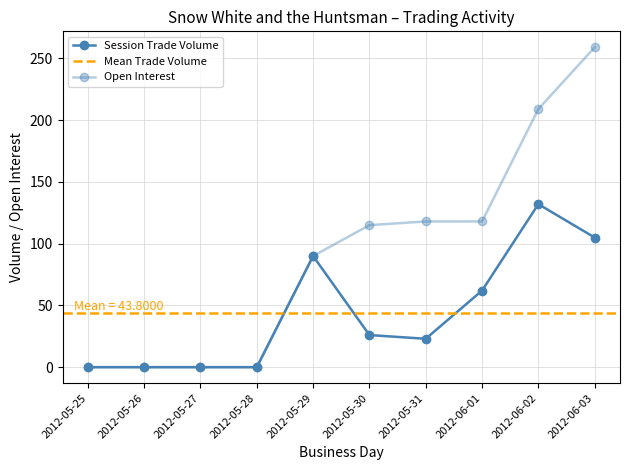

True or false: open interest has more than 2 interior local peaks.

False